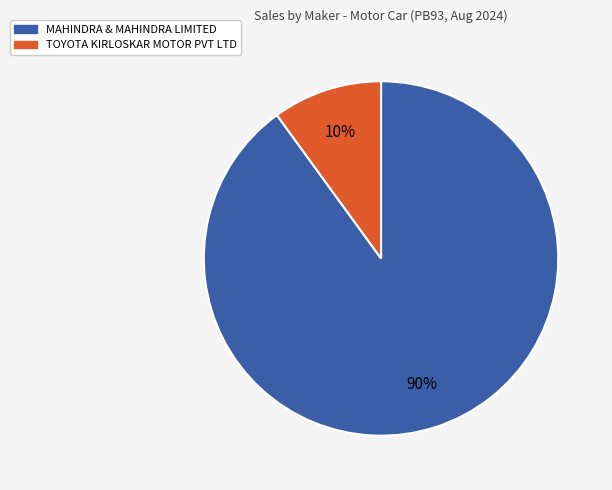

To the nearest percent, what is the average slice percentage?

50%